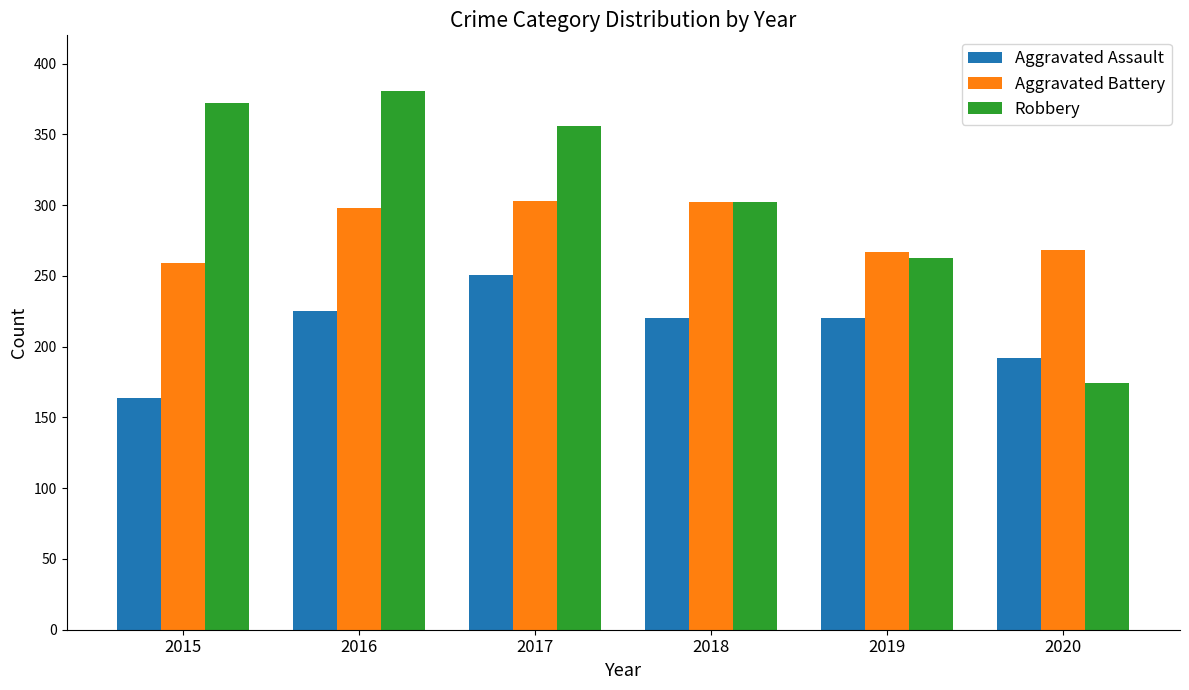

Which series has the largest range (max minus min)?

Robbery